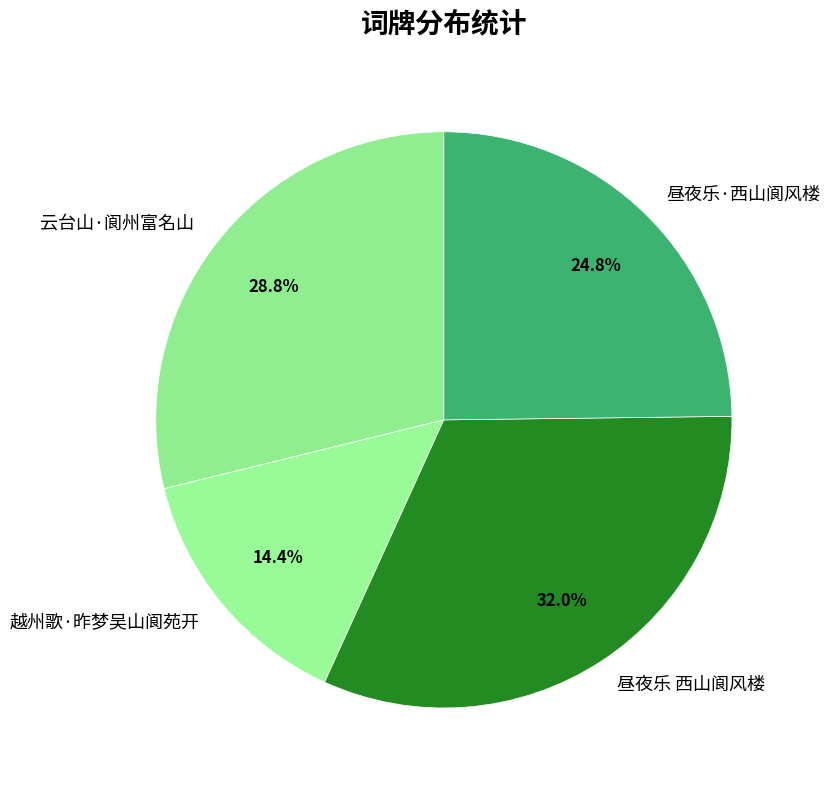

Is there a majority slice in this chart?

No